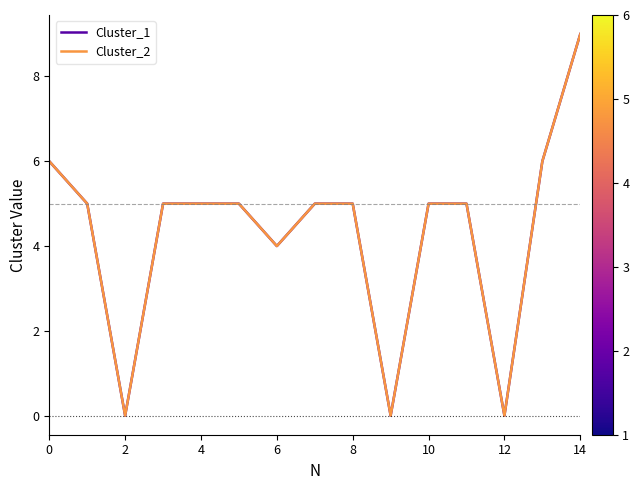

Does the chart display data point markers on the line(s)?

No